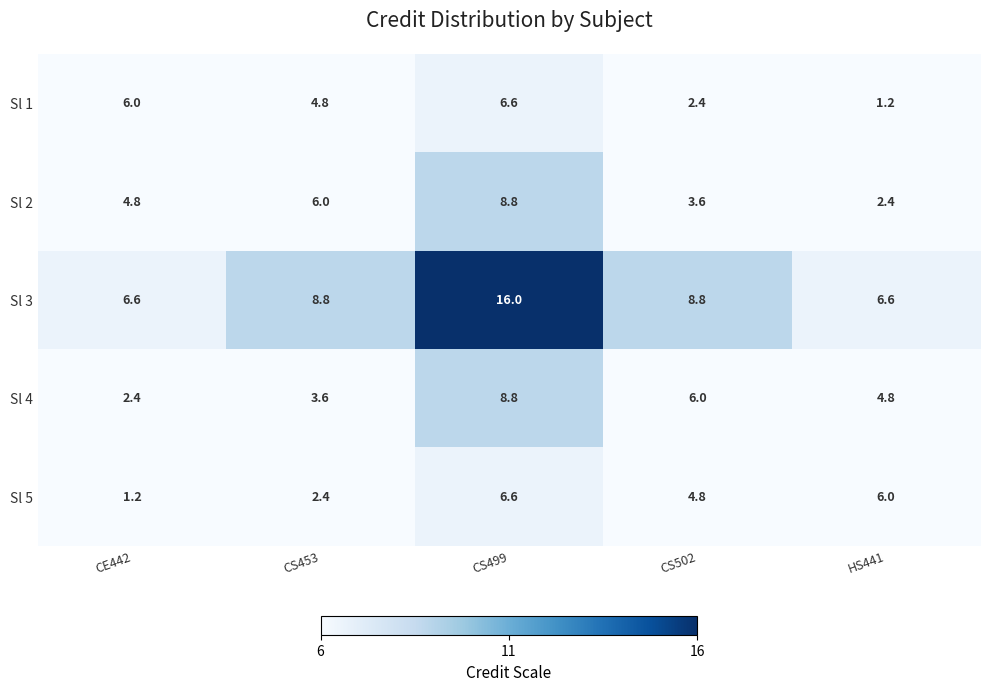

What is the sum of all Sl 1 values?

21.0